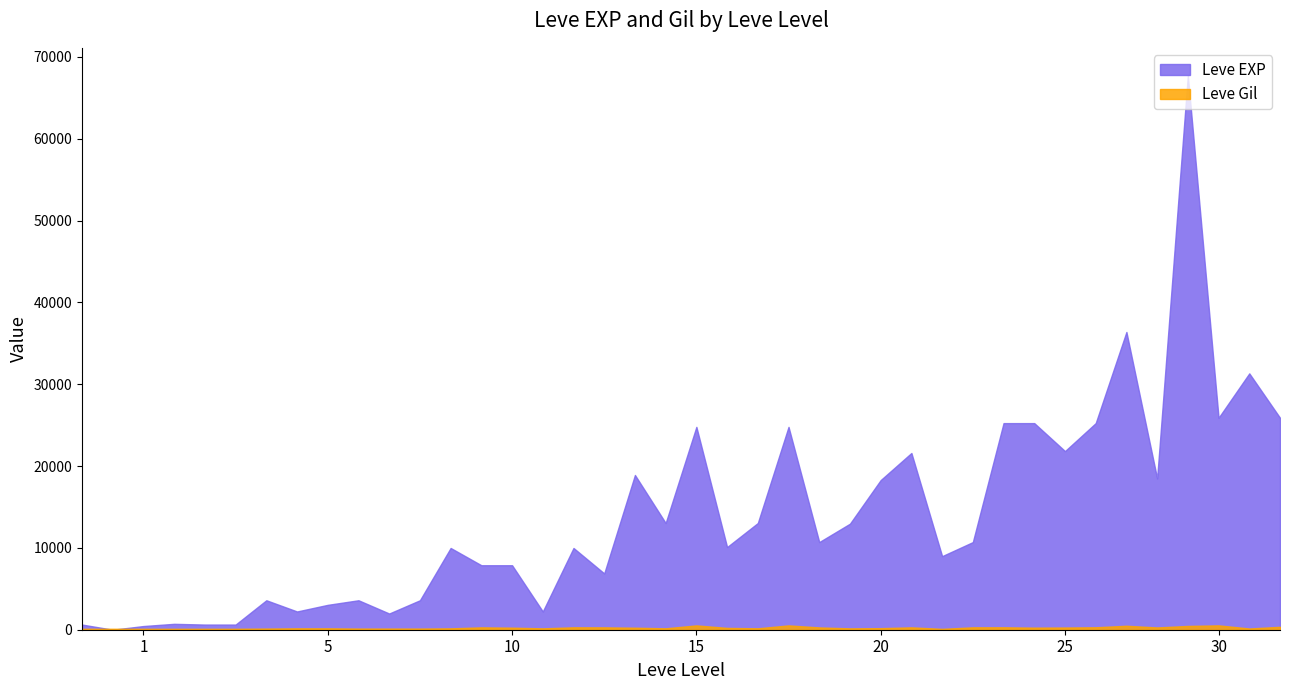

How many intersections are there between Leve EXP and Leve Gil?

2